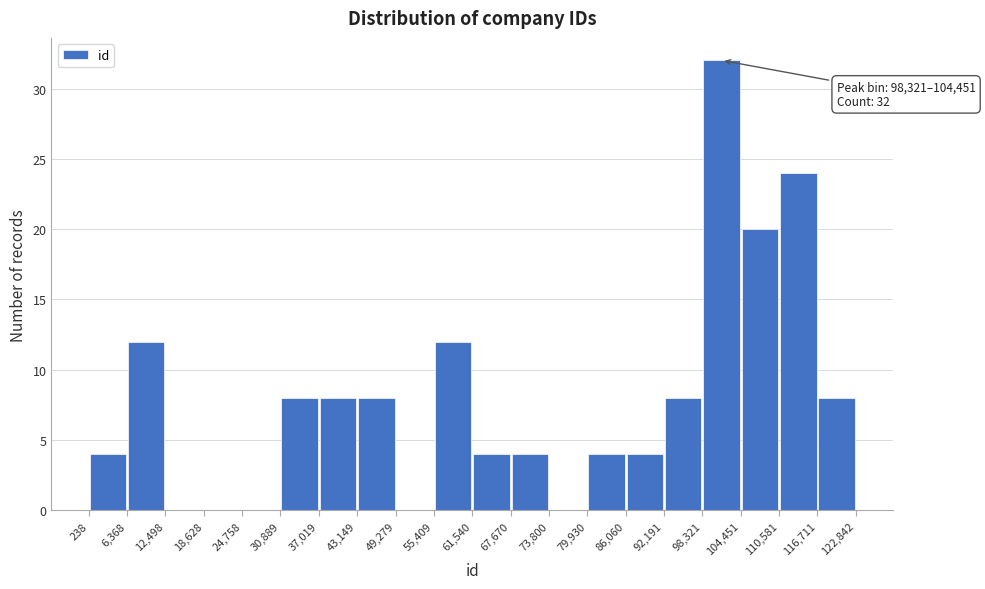

Over which range of the x-axis is the bar tallest?

98,321 to 104,451